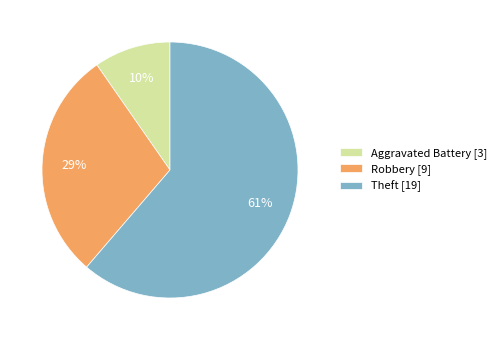

To the nearest percent, what is the difference between the Aggravated Battery [3] and Robbery [9] slice percentages?

19%